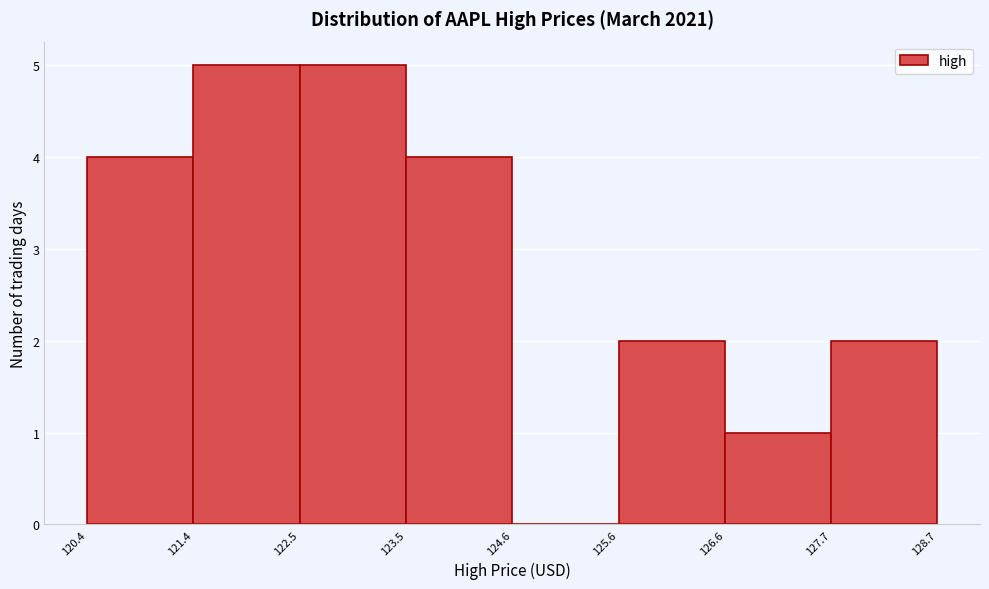

Reading left to right, transcribe this chart: for each bar, give the range it covers on the x-axis and its height. The values are not printed on the chart, so give them approximately, as read against the axis.

120.4 to 121.4: 4
121.4 to 122.5: 5
122.5 to 123.5: 5
123.5 to 124.6: 4
124.6 to 125.6: 0
125.6 to 126.6: 2
126.6 to 127.7: 1
127.7 to 128.7: 2